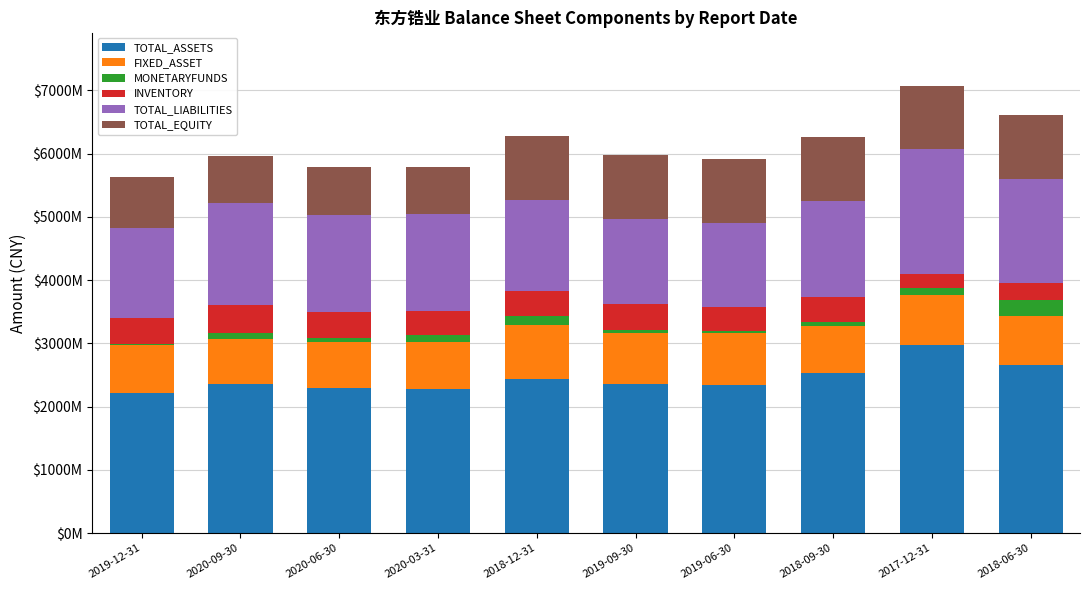

At how many categories does at least one series exceed 873590080?

10